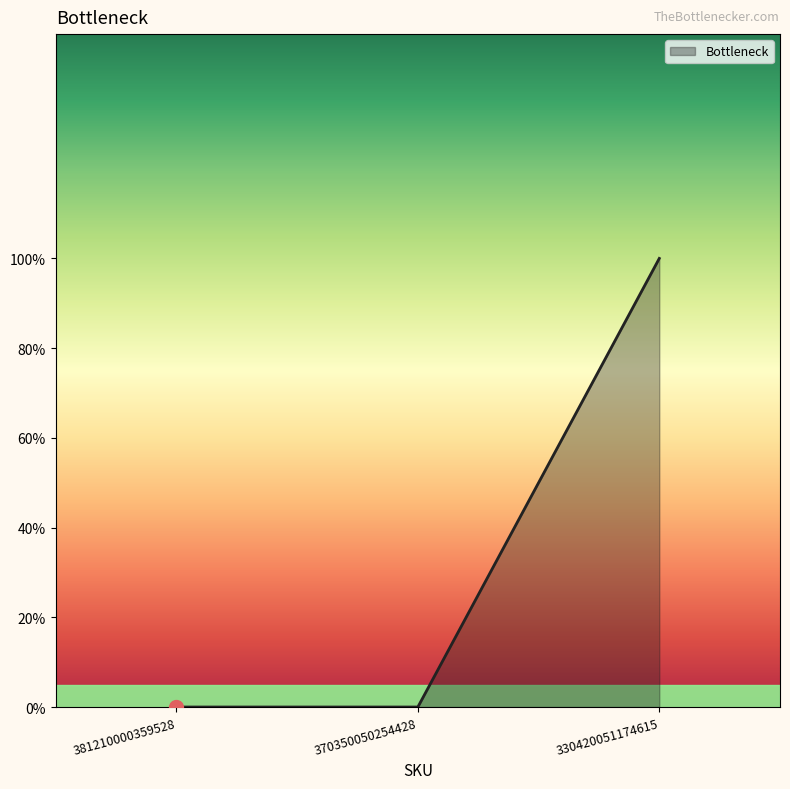

List the labels in order of value, smallest first.

381210000359528, 370350050254428, 330420051174615